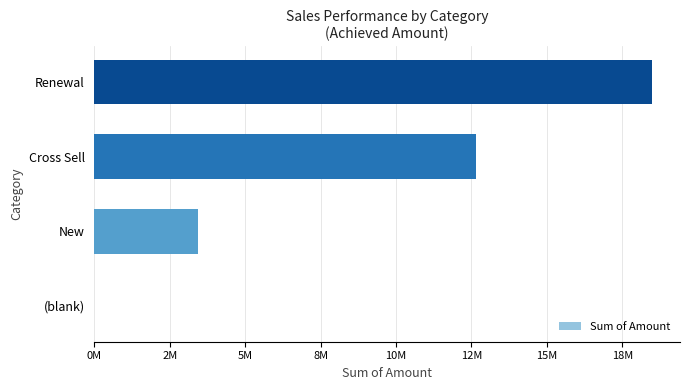

Are the bars horizontal?

Yes